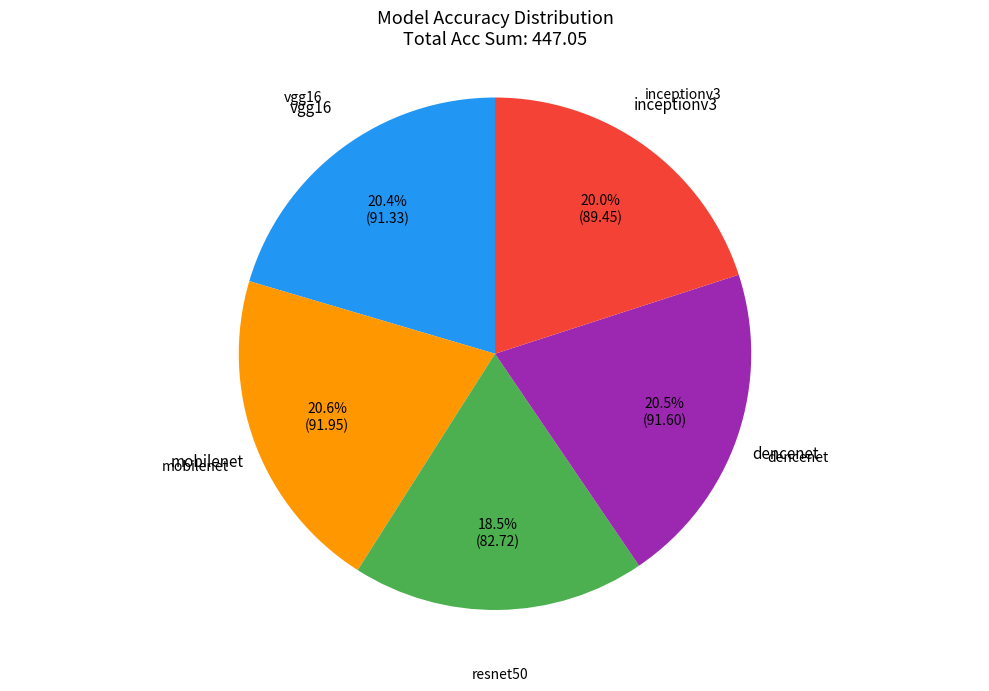

Is there a majority slice in this chart?

No